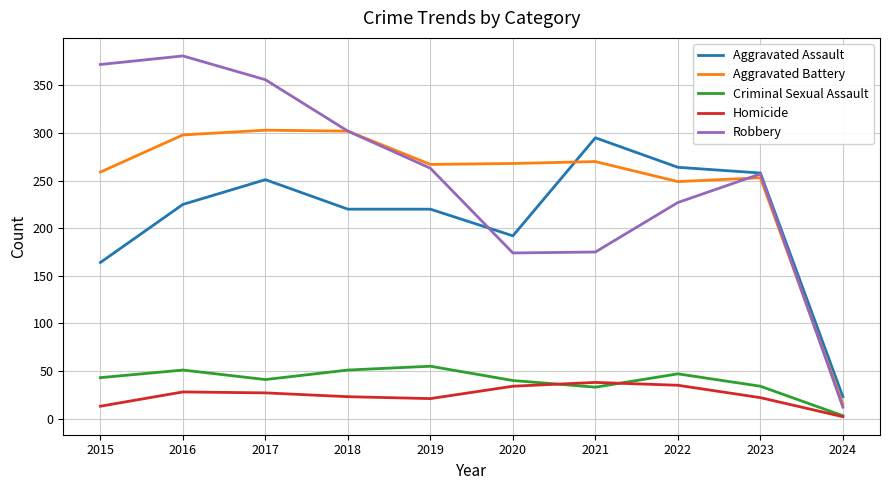

What is the difference between the second highest and second lowest values in the Aggravated Battery series?

53